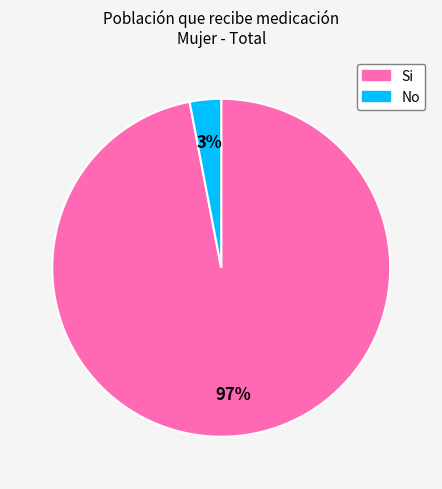

What is the smallest slice in the pie chart?

No